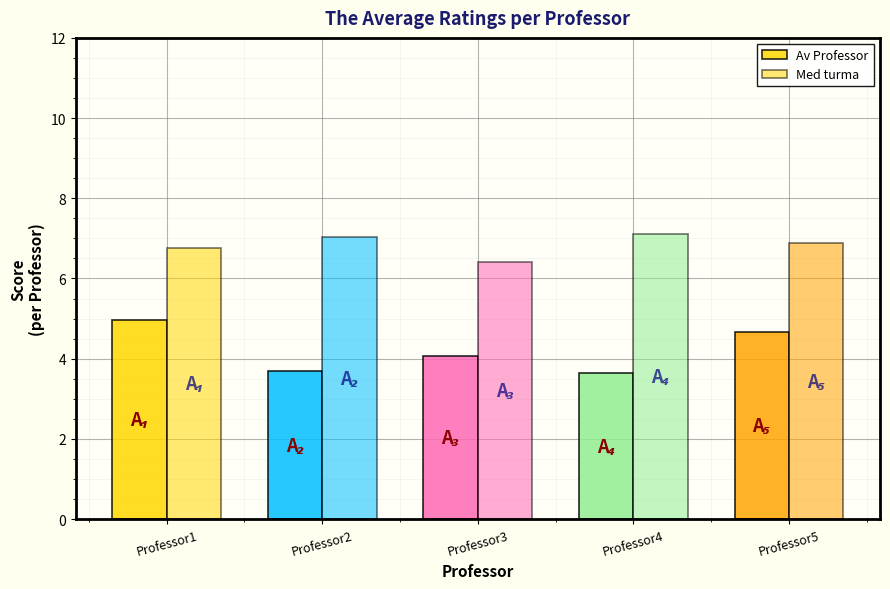

Are the bars grouped side by side (vs. stacked)?

Yes